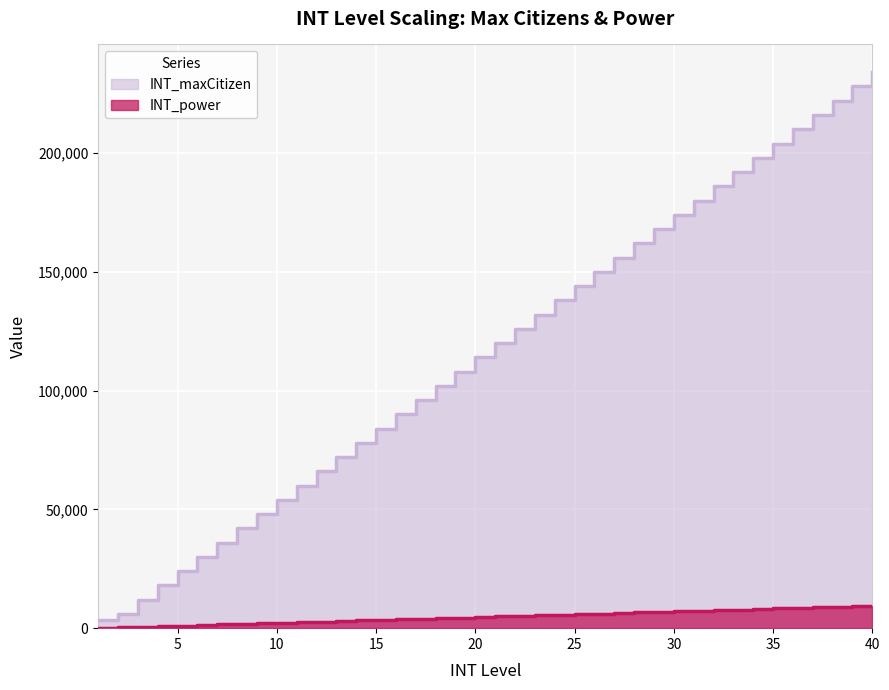

What is the highest value of the INT_power series?

9480